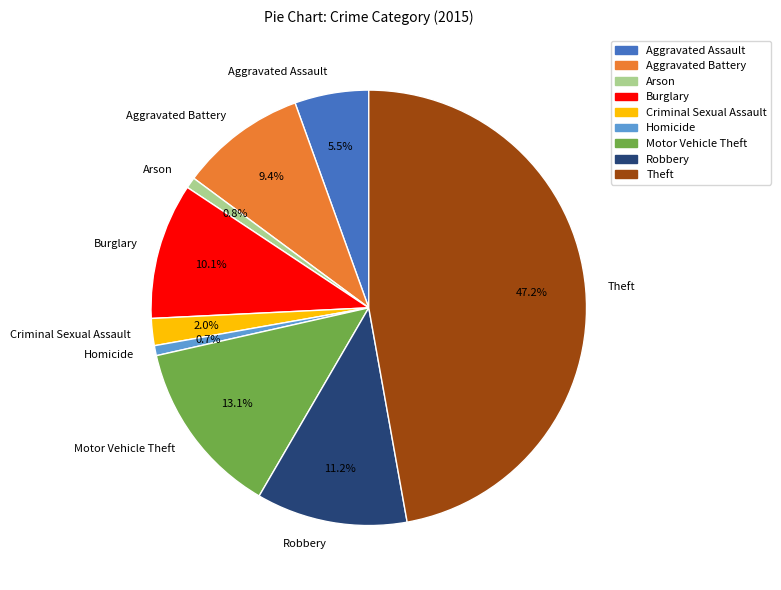

What percentage is the Burglary slice, to the nearest percent?

10%